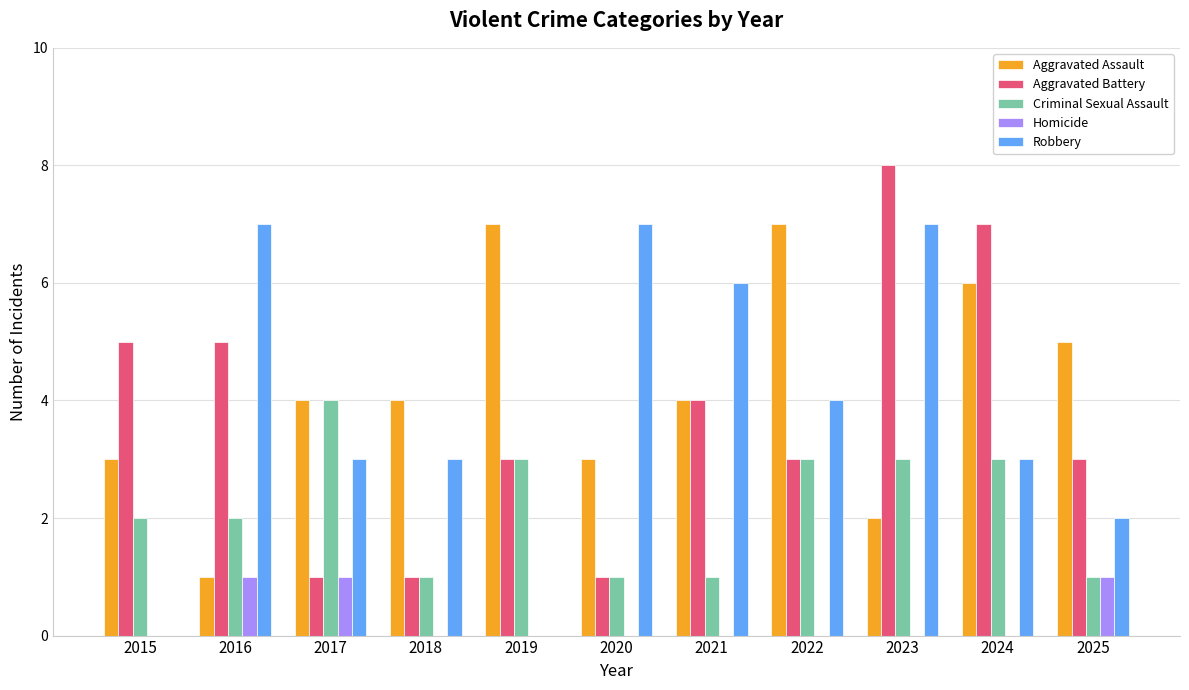

Read the Aggravated Battery value at 2017.

1